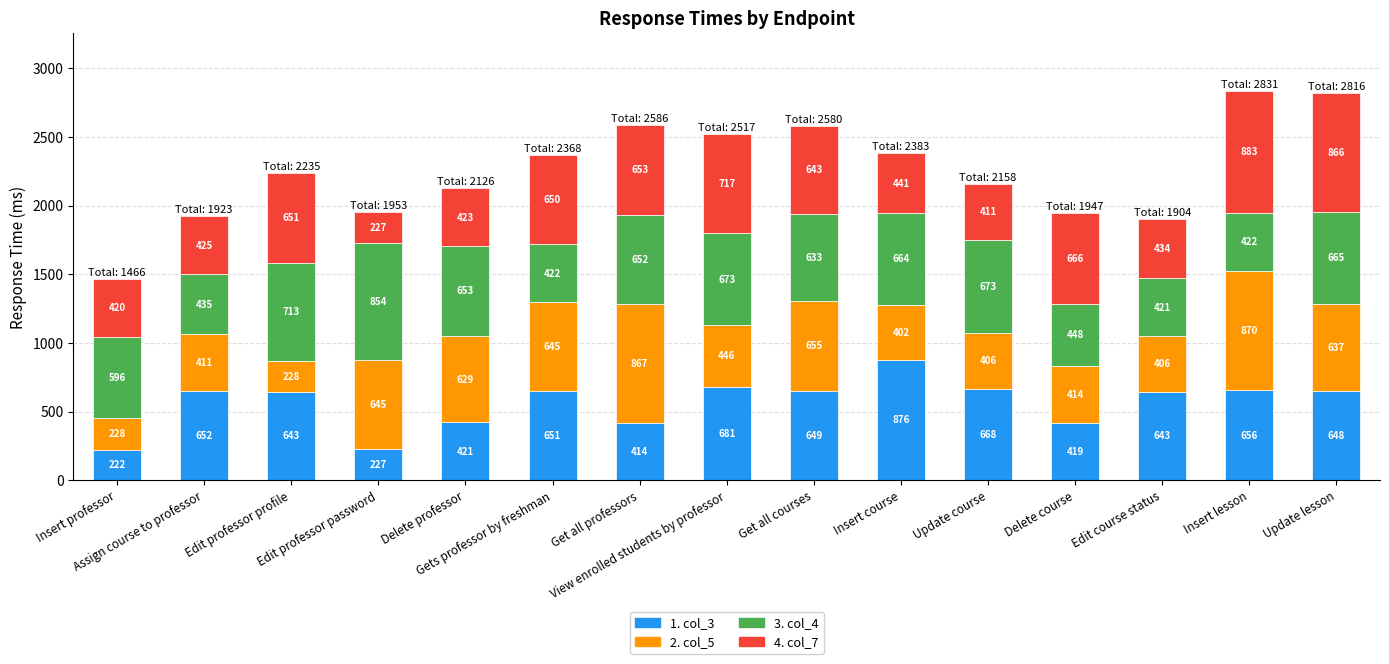

How many bars are there in total?

15